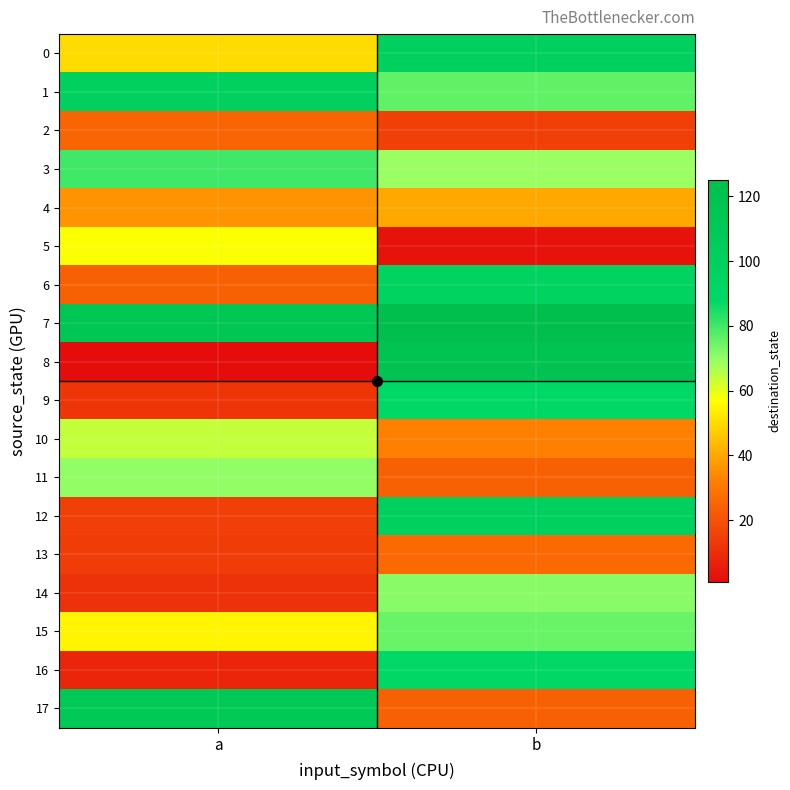

Which label corresponds to the smallest value in the chart?

a